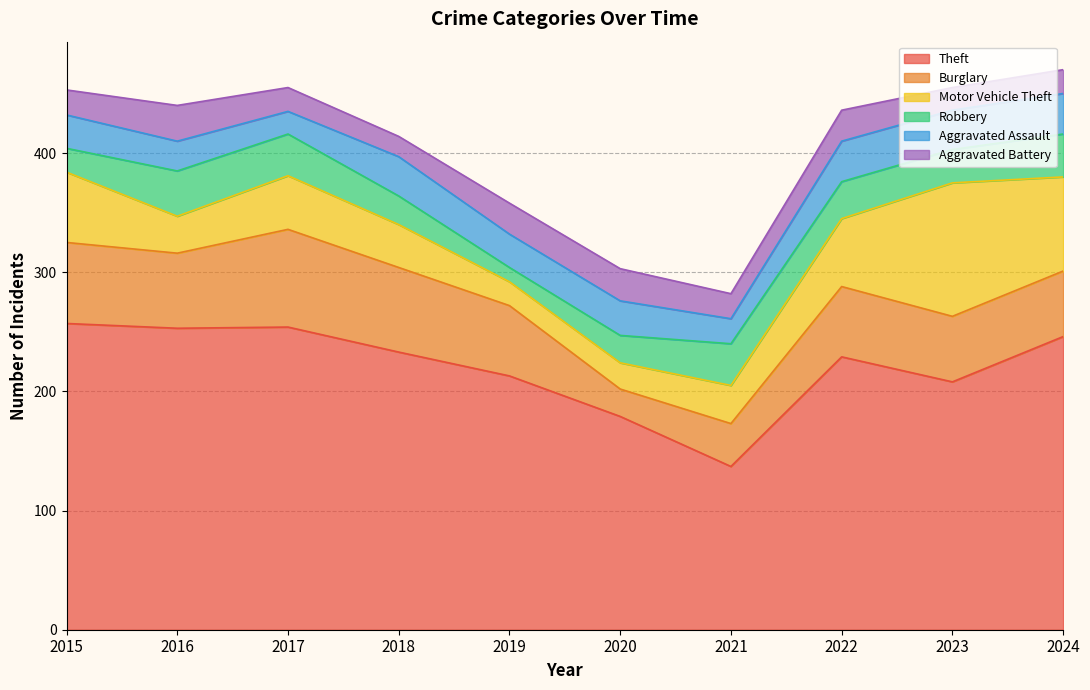

Reading left to right, transcribe all the data shown in this chart.

Theft: 2015=257	2016=253	2017=254	2018=233	2019=213	2020=179	2021=137	2022=229	2023=208	2024=246
Burglary: 2015=68	2016=63	2017=82	2018=71	2019=59	2020=23	2021=36	2022=59	2023=55	2024=55
Motor Vehicle Theft: 2015=59	2016=31	2017=45	2018=36	2019=20	2020=22	2021=32	2022=57	2023=112	2024=79
Robbery: 2015=20	2016=38	2017=35	2018=24	2019=12	2020=23	2021=35	2022=31	2023=28	2024=36
Aggravated Assault: 2015=28	2016=25	2017=19	2018=33	2019=28	2020=29	2021=21	2022=34	2023=33	2024=34
Aggravated Battery: 2015=21	2016=30	2017=20	2018=17	2019=26	2020=27	2021=21	2022=26	2023=19	2024=20